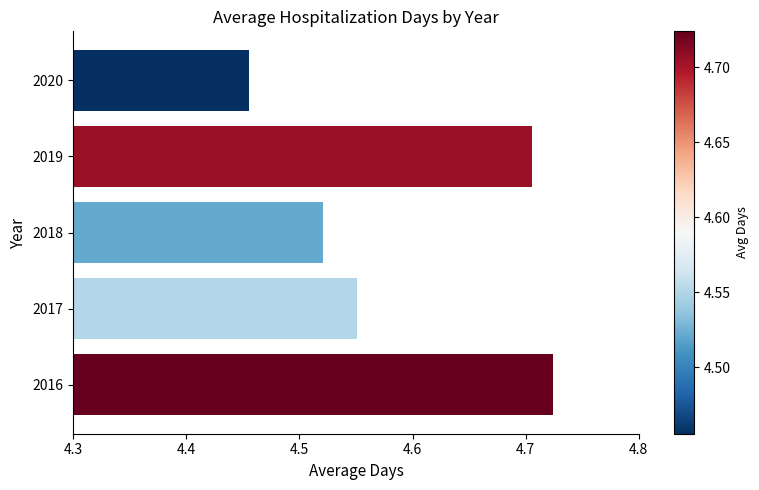

What is the ratio of the value at 2018 to the value at 2020?

1.0